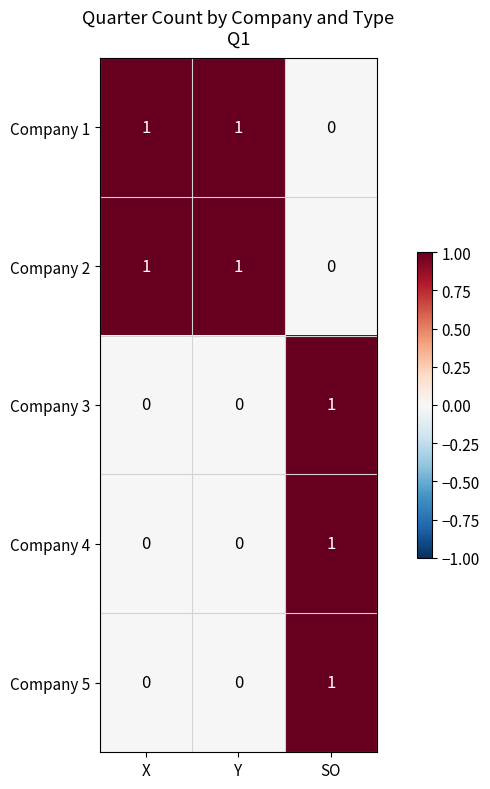

Count the number of categories in the chart.

3